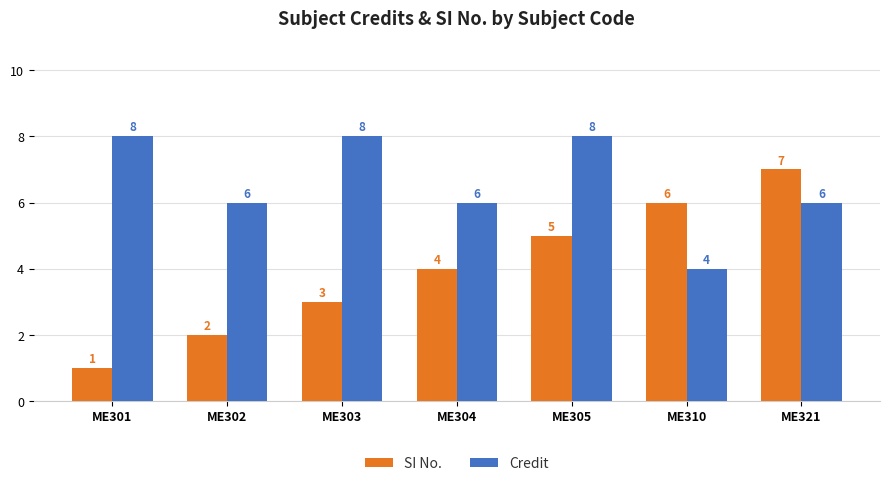

What is the minimum value shown in the chart?

1